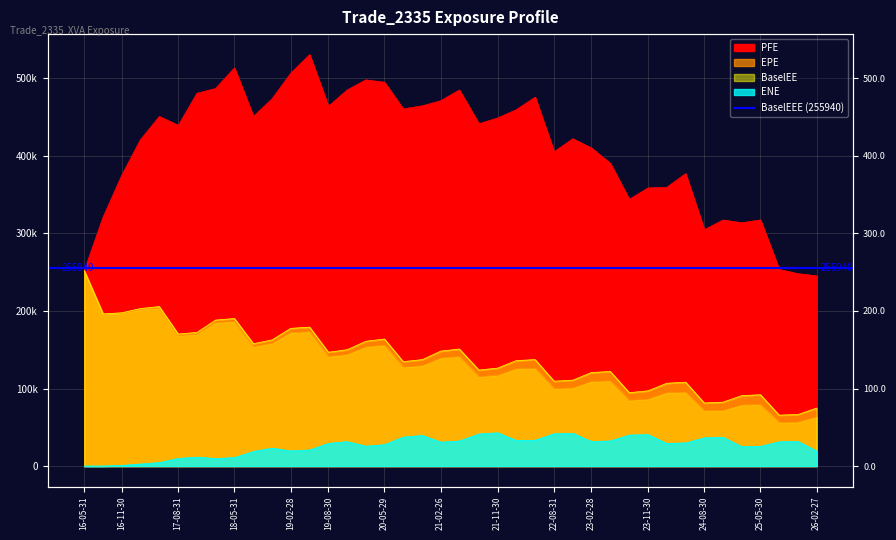

Count the number of categories in the chart.

40